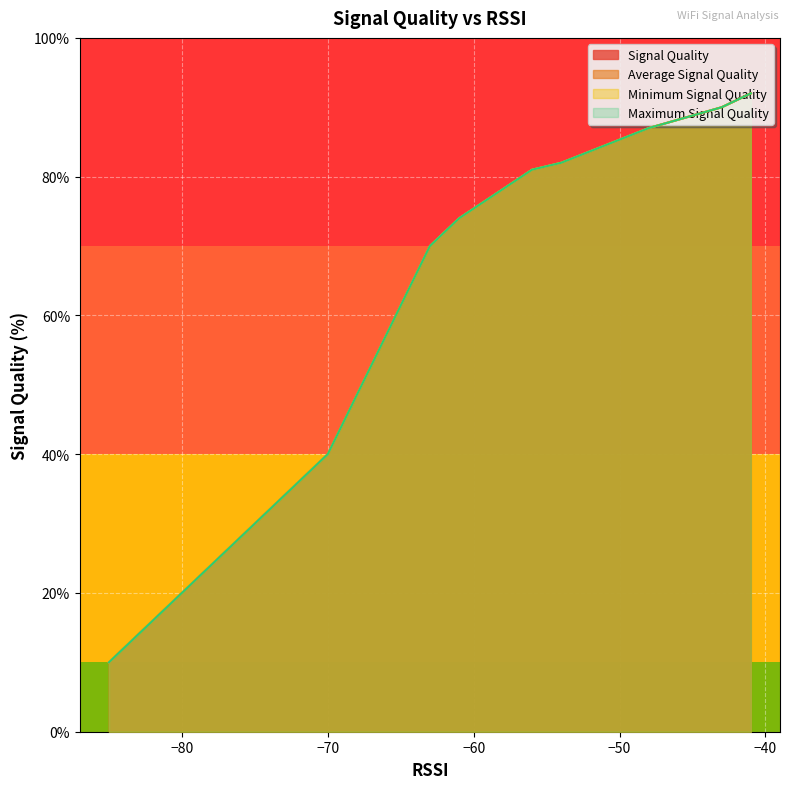

Is the value of Signal Quality at 18 greater than the value of Maximum Signal Quality at 0?

No